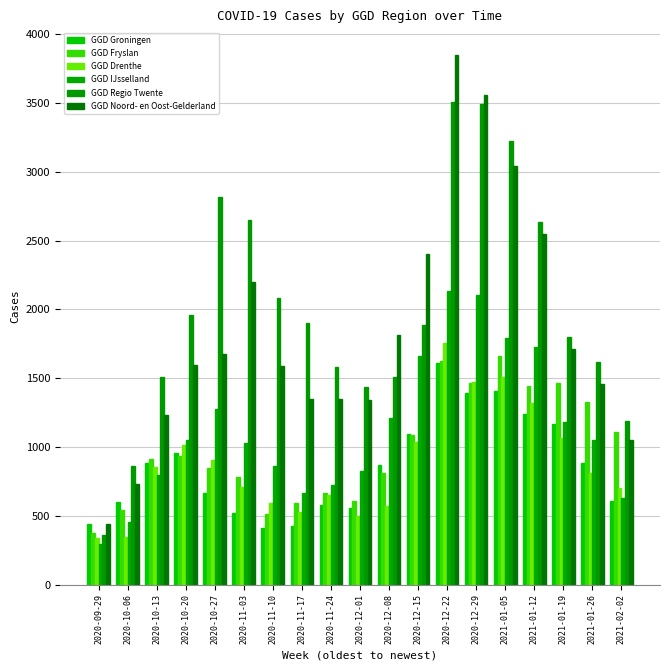

Reading left to right, list all the values displayed in this chart.

GGD Groningen: 2020-09-29=438	2020-10-06=603	2020-10-13=888	2020-10-20=959	2020-10-27=669	2020-11-03=520	2020-11-10=413	2020-11-17=426	2020-11-24=576	2020-12-01=561	2020-12-08=873	2020-12-15=1094	2020-12-22=1612	2020-12-29=1391	2021-01-05=1404	2021-01-12=1242	2021-01-19=1168	2021-01-26=887	2021-02-02=606
GGD Fryslan: 2020-09-29=373	2020-10-06=544	2020-10-13=911	2020-10-20=932	2020-10-27=848	2020-11-03=786	2020-11-10=516	2020-11-17=593	2020-11-24=670	2020-12-01=609	2020-12-08=814	2020-12-15=1090	2020-12-22=1622	2020-12-29=1468	2021-01-05=1659	2021-01-12=1447	2021-01-19=1469	2021-01-26=1330	2021-02-02=1107
GGD Drenthe: 2020-09-29=339	2020-10-06=345	2020-10-13=853	2020-10-20=1015	2020-10-27=908	2020-11-03=710	2020-11-10=596	2020-11-17=532	2020-11-24=653	2020-12-01=499	2020-12-08=570	2020-12-15=1036	2020-12-22=1757	2020-12-29=1474	2021-01-05=1512	2021-01-12=1318	2021-01-19=1067	2021-01-26=811	2021-02-02=705
GGD IJsselland: 2020-09-29=299	2020-10-06=455	2020-10-13=799	2020-10-20=1050	2020-10-27=1274	2020-11-03=1028	2020-11-10=864	2020-11-17=664	2020-11-24=721	2020-12-01=824	2020-12-08=1212	2020-12-15=1662	2020-12-22=2133	2020-12-29=2103	2021-01-05=1789	2021-01-12=1724	2021-01-19=1184	2021-01-26=1049	2021-02-02=627
GGD Regio Twente: 2020-09-29=364	2020-10-06=865	2020-10-13=1509	2020-10-20=1957	2020-10-27=2818	2020-11-03=2651	2020-11-10=2082	2020-11-17=1902	2020-11-24=1581	2020-12-01=1439	2020-12-08=1507	2020-12-15=1885	2020-12-22=3509	2020-12-29=3491	2021-01-05=3221	2021-01-12=2633	2021-01-19=1797	2021-01-26=1615	2021-02-02=1193
GGD Noord- en Oost-Gelderland: 2020-09-29=441	2020-10-06=735	2020-10-13=1232	2020-10-20=1596	2020-10-27=1679	2020-11-03=2197	2020-11-10=1588	2020-11-17=1353	2020-11-24=1350	2020-12-01=1341	2020-12-08=1816	2020-12-15=2404	2020-12-22=3850	2020-12-29=3557	2021-01-05=3042	2021-01-12=2549	2021-01-19=1713	2021-01-26=1462	2021-02-02=1051